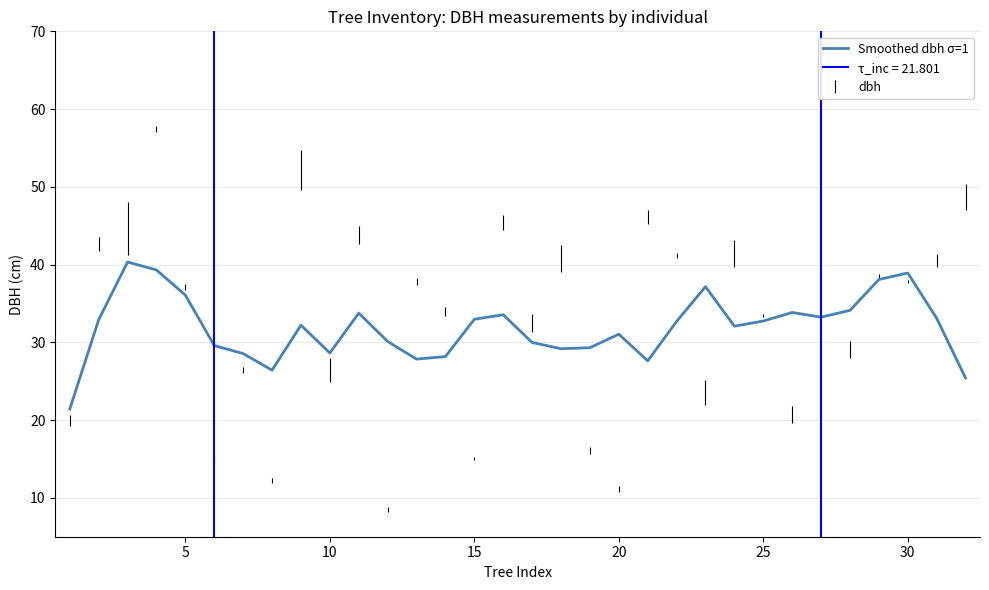

Is it true that Smoothed dbh σ=1 equals 33.0 at 15?

True